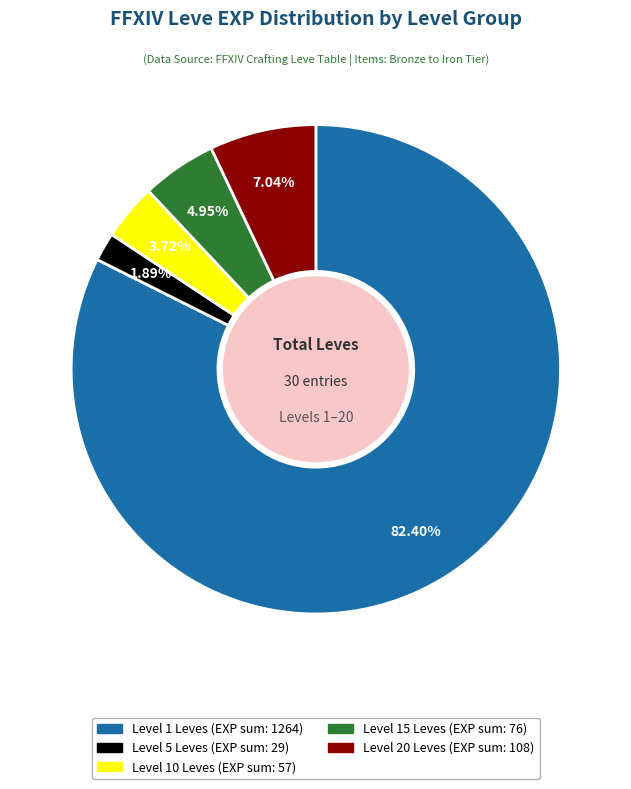

Count the number of slices in the pie.

5